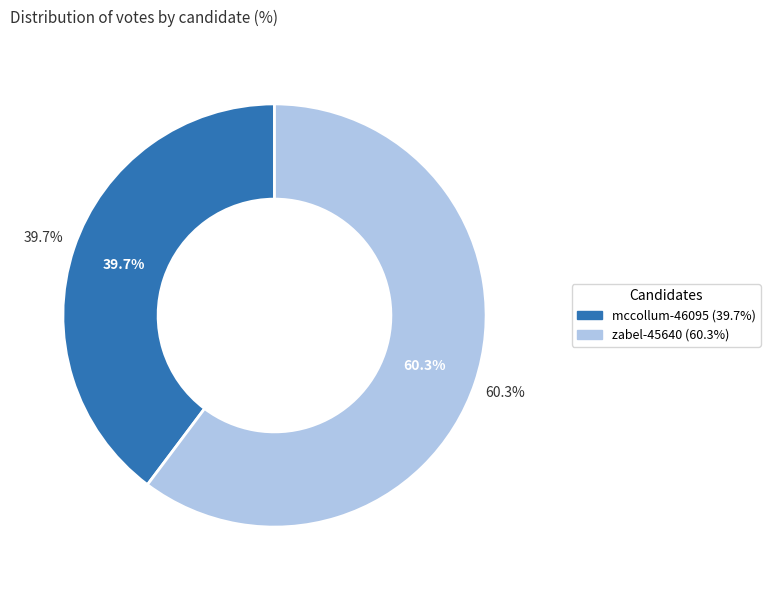

Do zabel-45640 and mccollum-46095 together represent more than half of the pie?

Yes